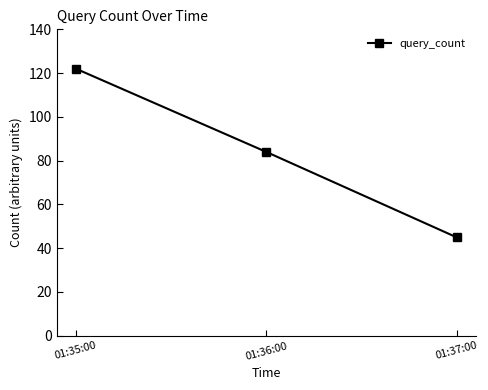

Reading left to right, transcribe all the data shown in this chart.

122	84	45